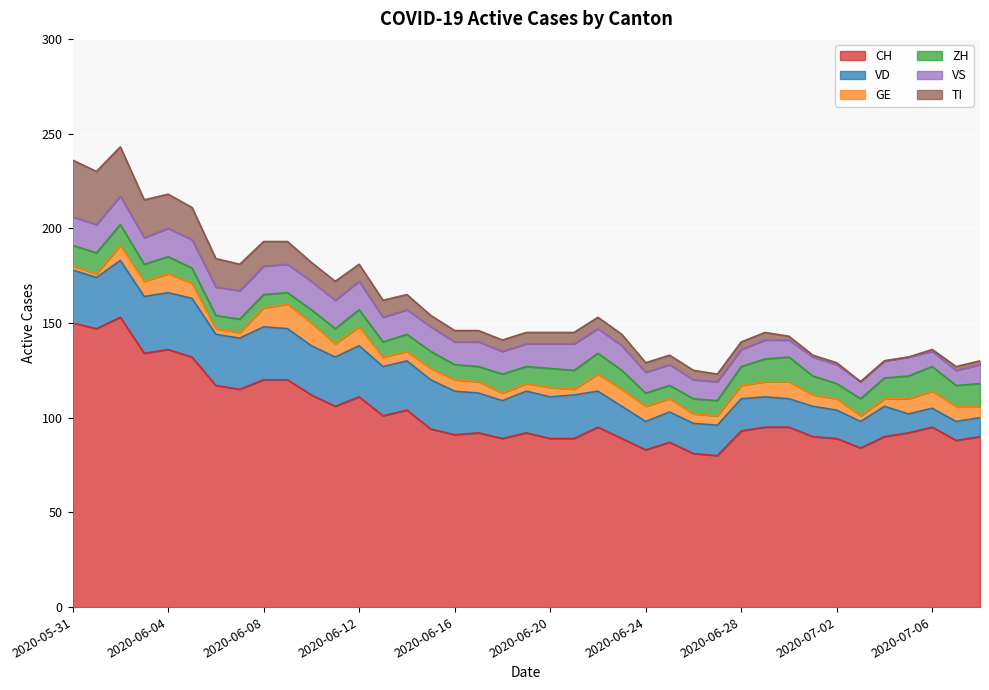

What is the spread (max minus min) of values at 2020-05-31?

148